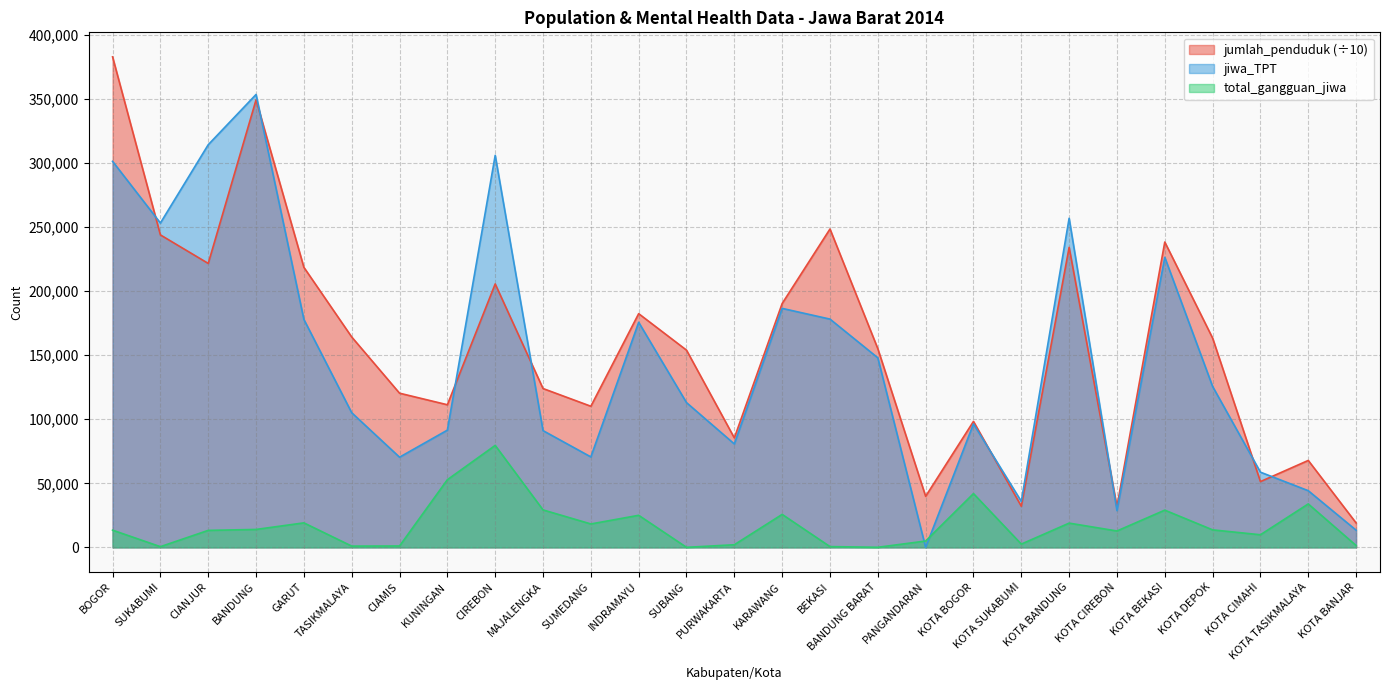

The value of jumlah_penduduk at CIAMIS is 120320.0. True or false?

True